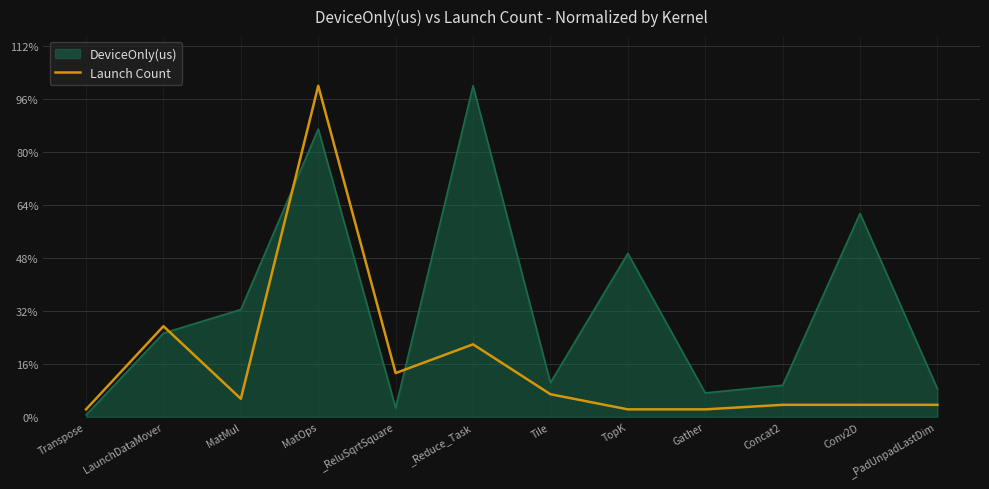

What is the label of the 9th point from the left?

Gather